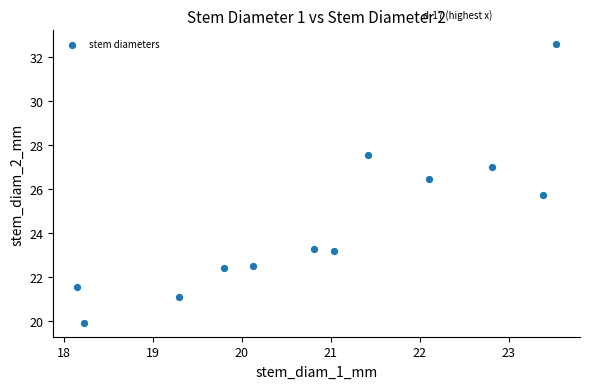

What is the average X value?

20.9